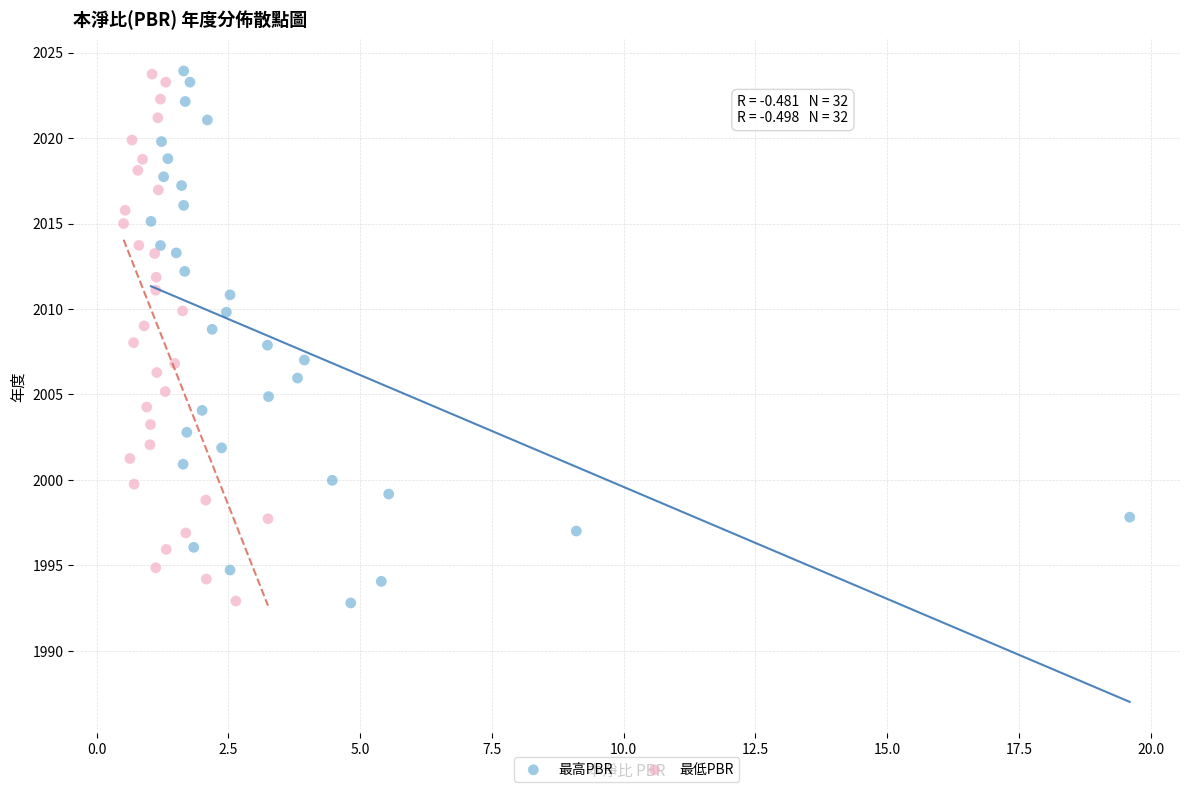

Which series has the widest spread of Y values?

最高PBR